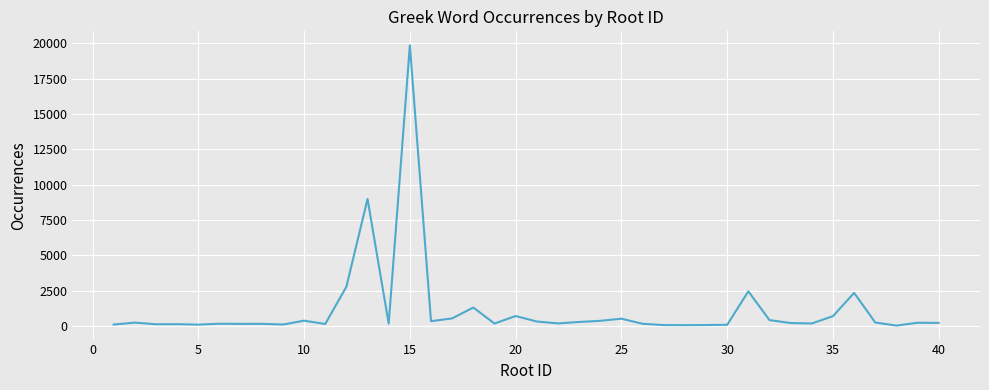

What is the minimum value shown in the chart?

42